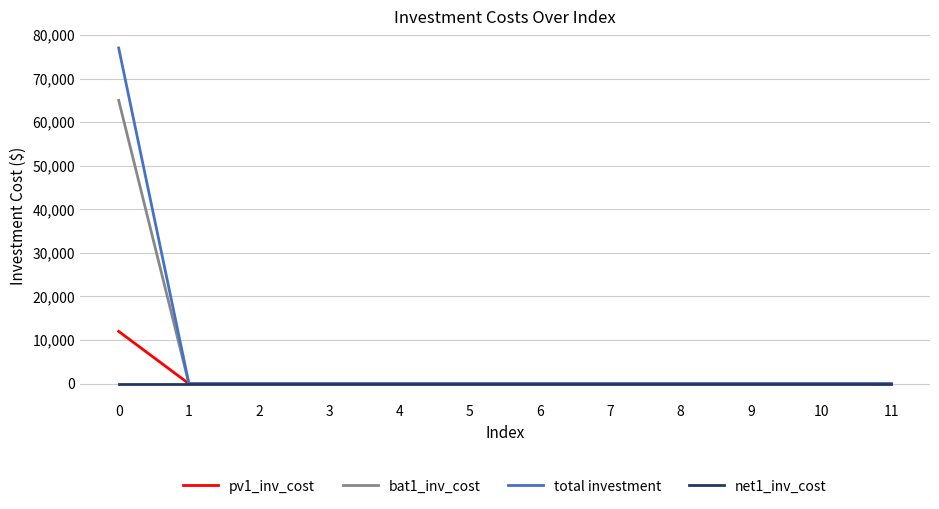

Which series has the widest spread of values?

total investment